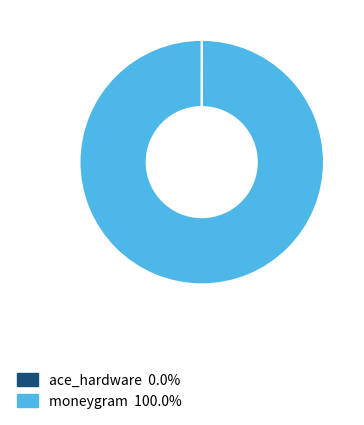

Which category accounts for the majority?

moneygram